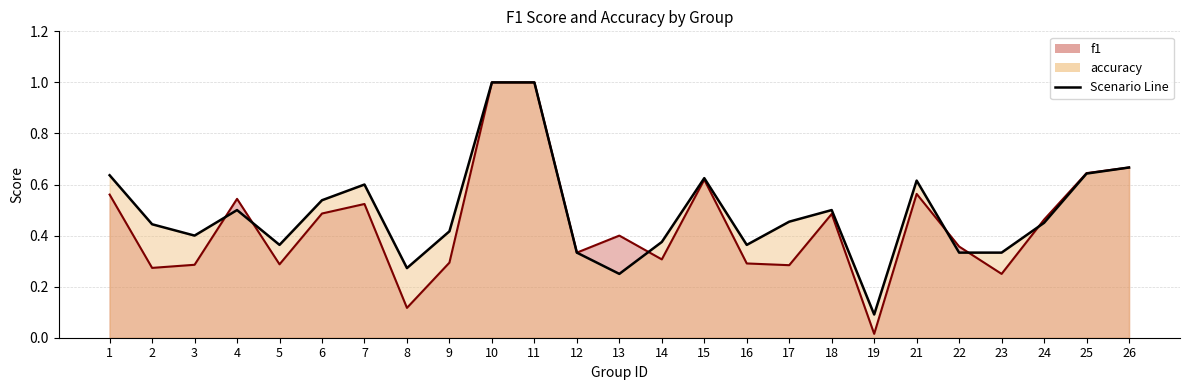

True or false: f1 has a value of 0.6 at 25.

True